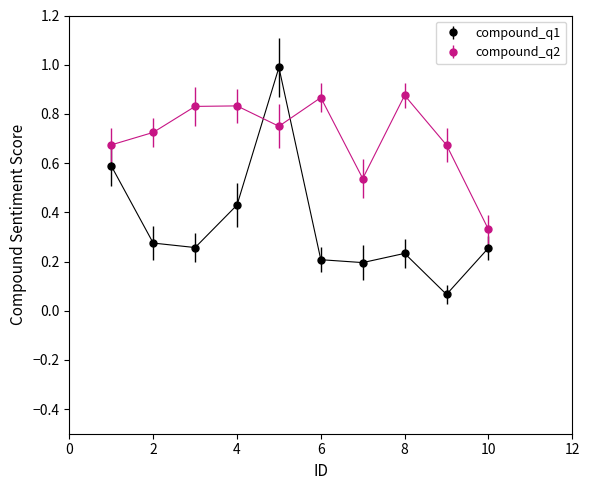

Which series has the widest spread of values?

compound_q1